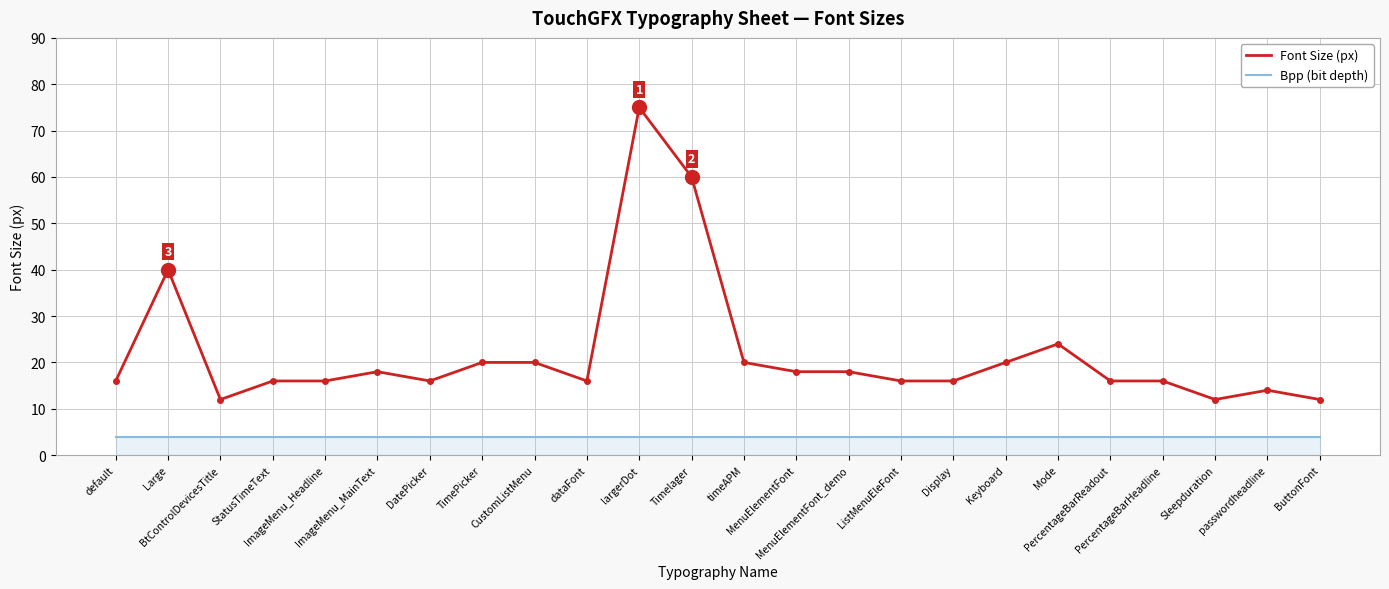

How many lines are shown in the chart?

2